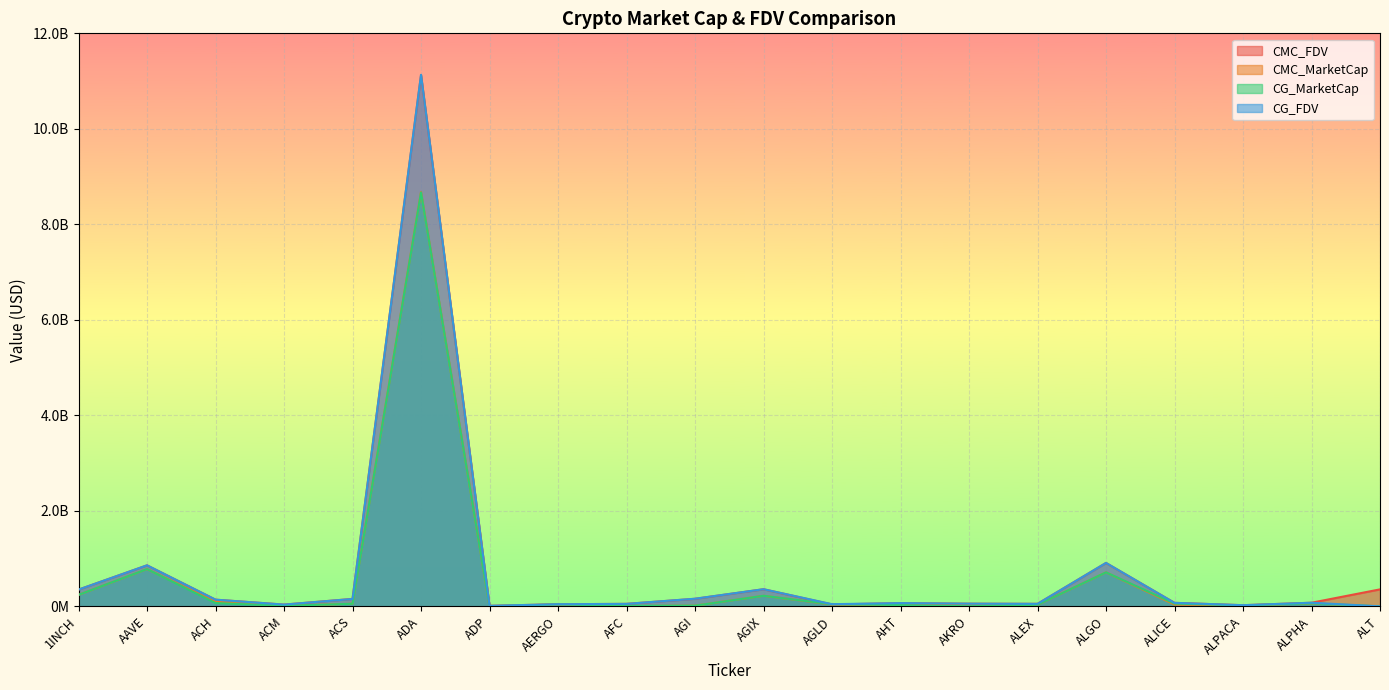

Which has a higher value, ACM or ALPHA?

ALPHA